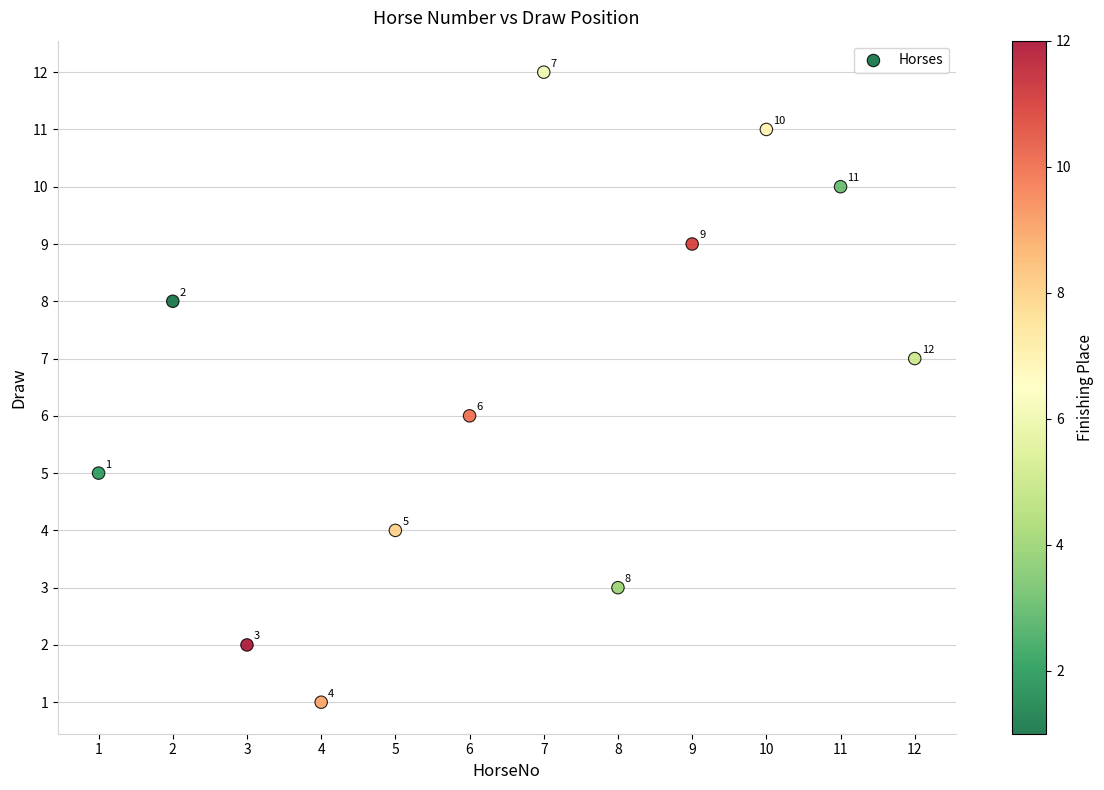

What Y value in the scatter plot is closest to 6?

6